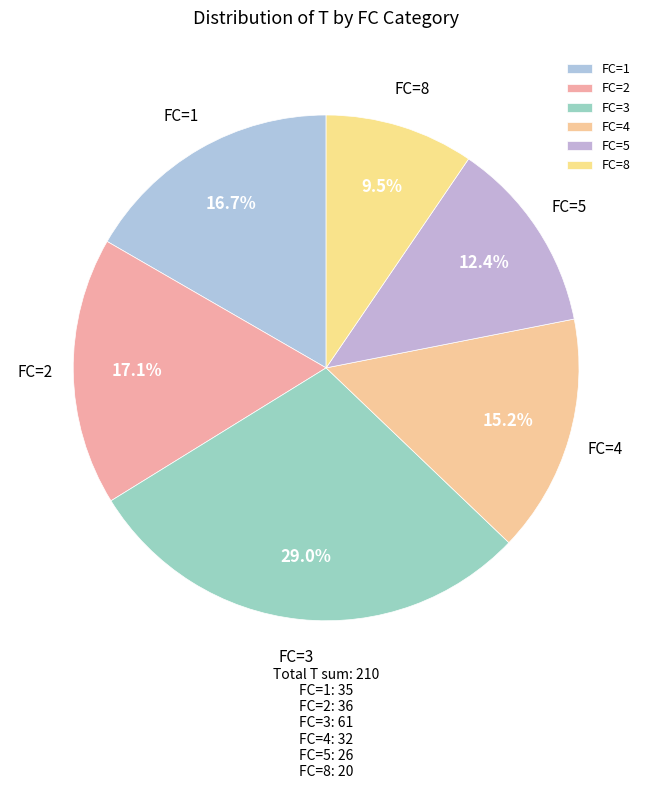

Is the sum of FC=5 and FC=4 greater than half?

No